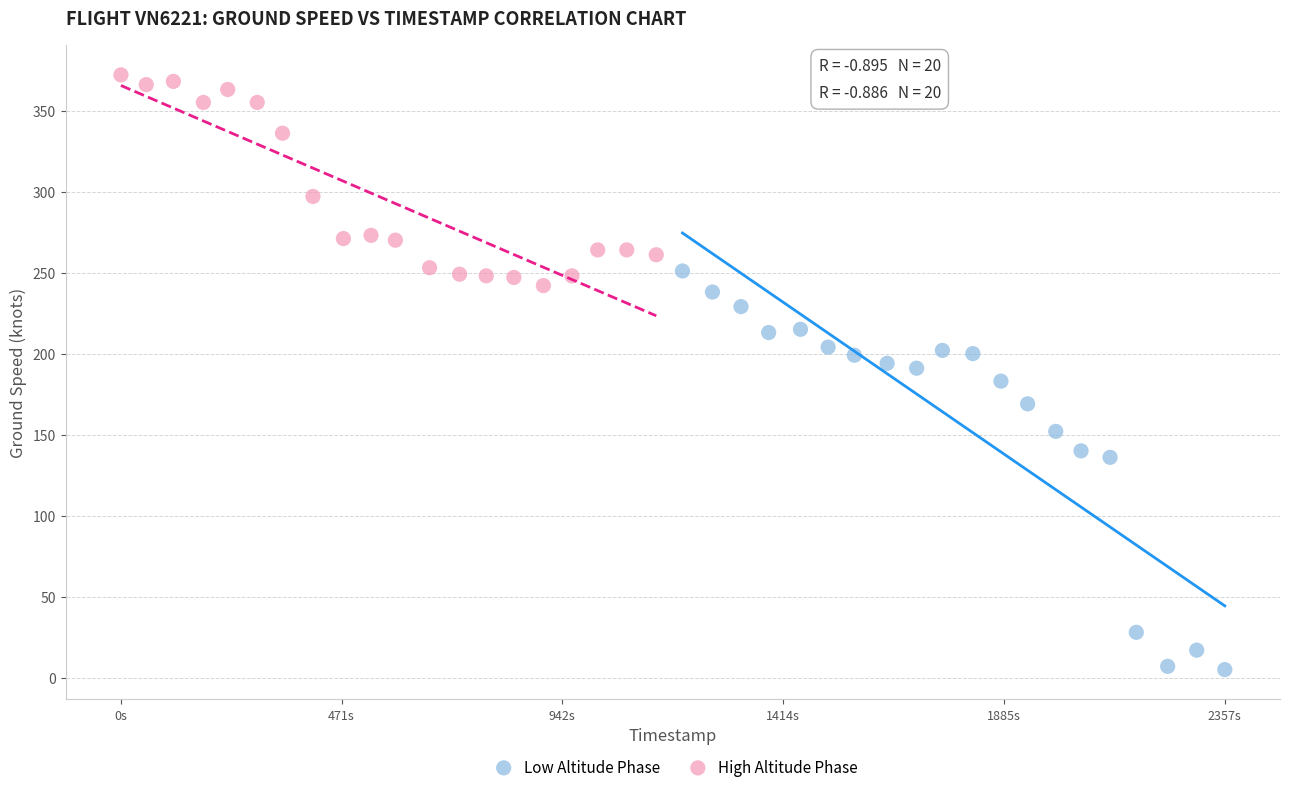

Which series has the largest Y range (max minus min)?

Low Altitude Phase